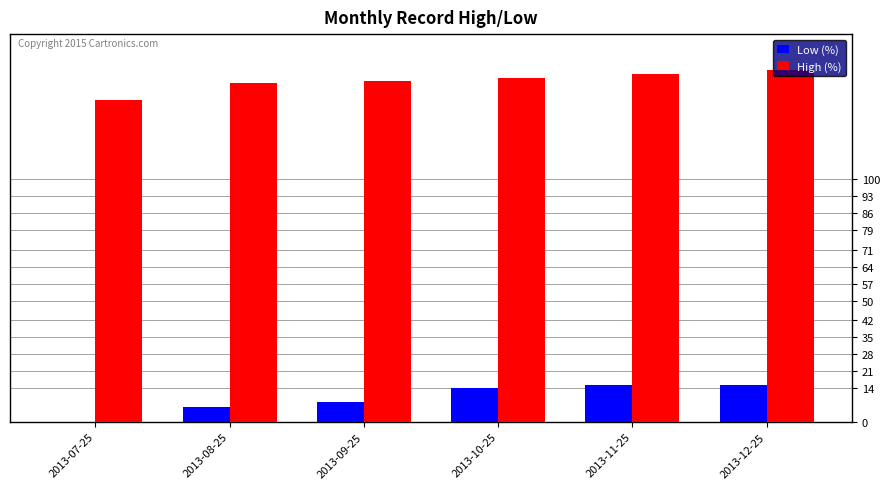

Is it true that Low (%) equals 8.0 at 2013-09-25?

True